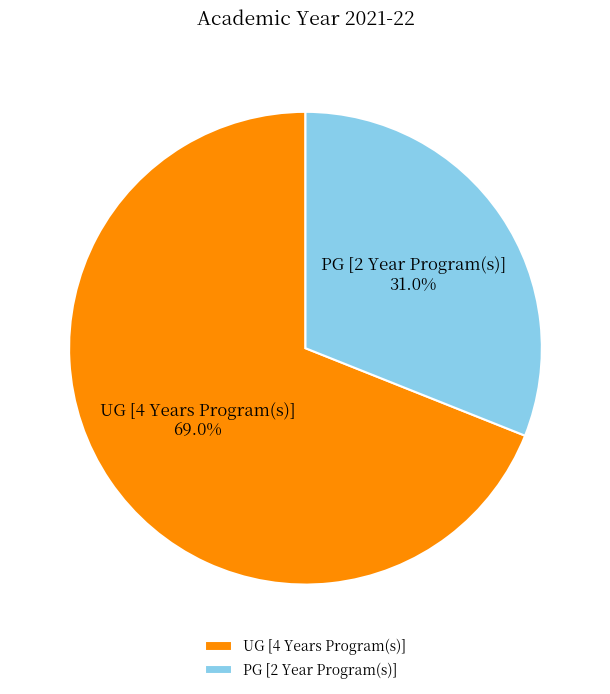

Which slice is the smallest?

PG [2 Year Program(s)]